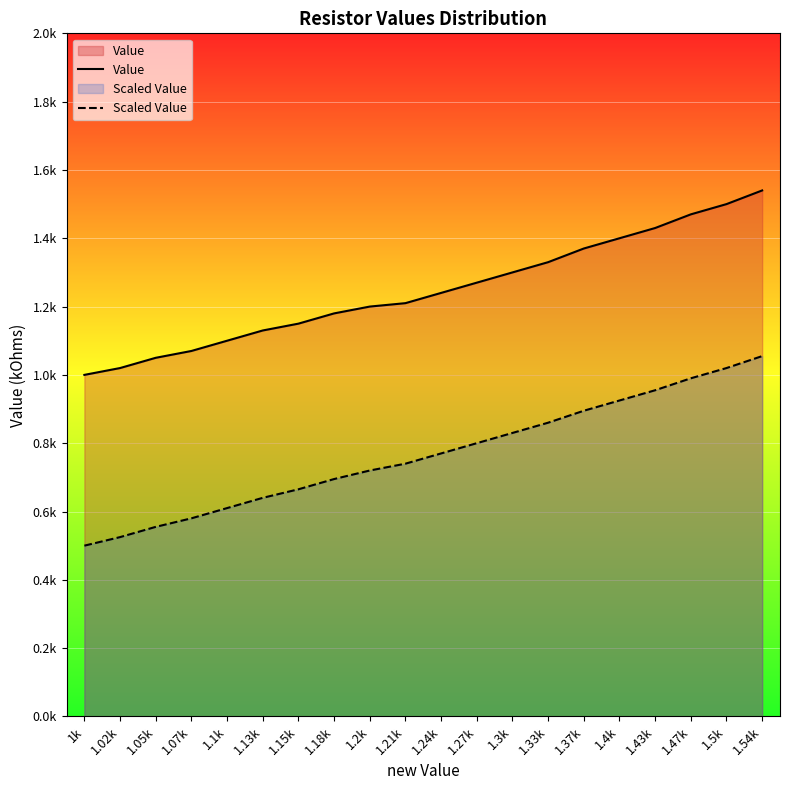

Rank the series by their average value, from highest to lowest.

Value, Scaled Value